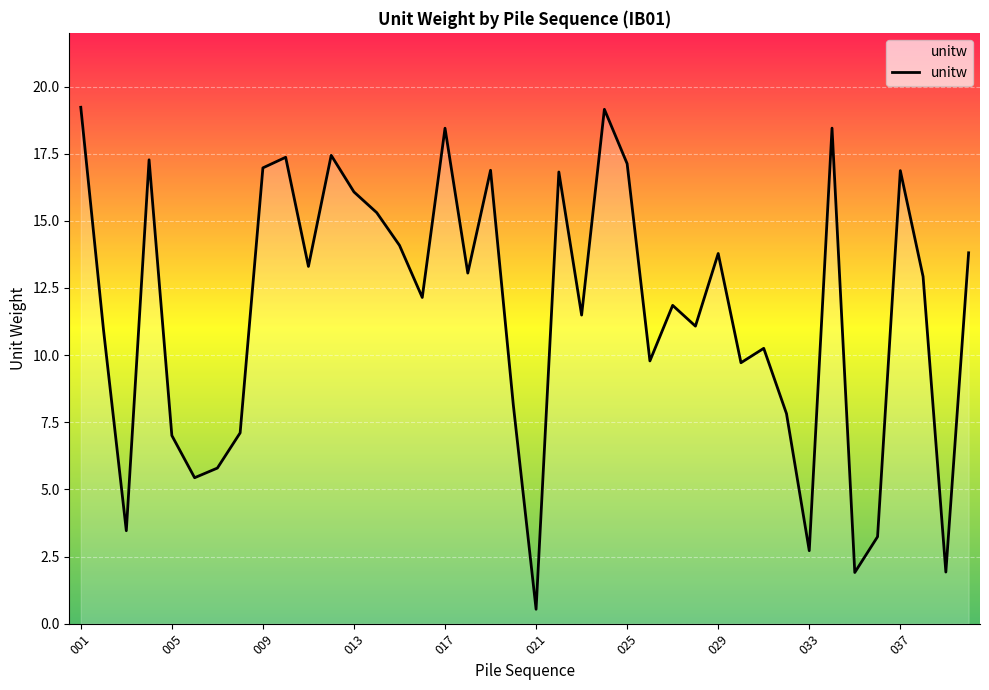

What is the difference between the maximum and minimum values?

18.7